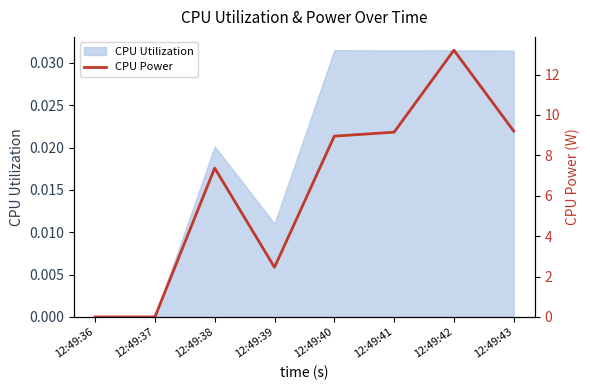

True or false: the data shows 7.4 at 12:49:38.

True